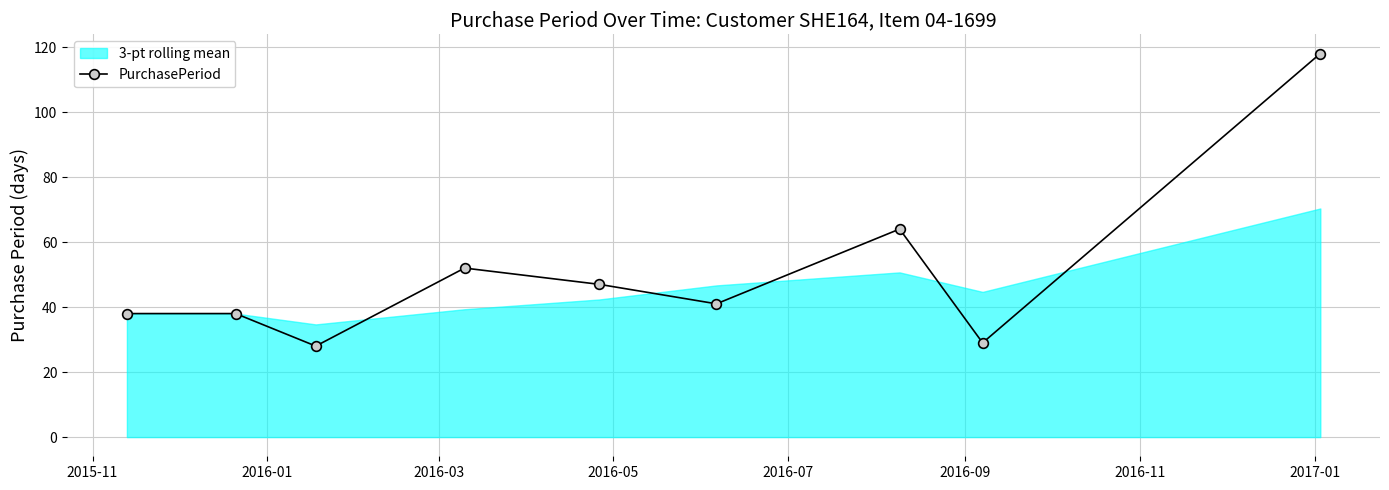

What is the value of the PurchasePeriod point at the 7th from the left?

64